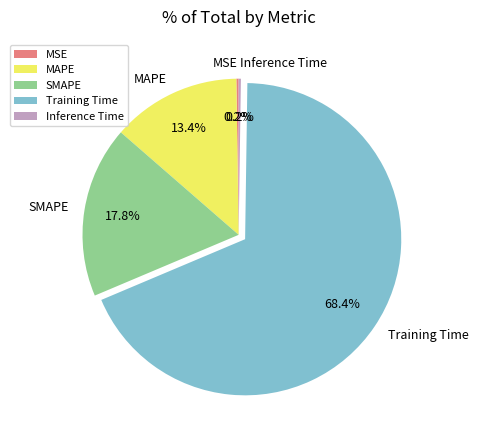

What is the largest slice in the pie chart?

Training Time